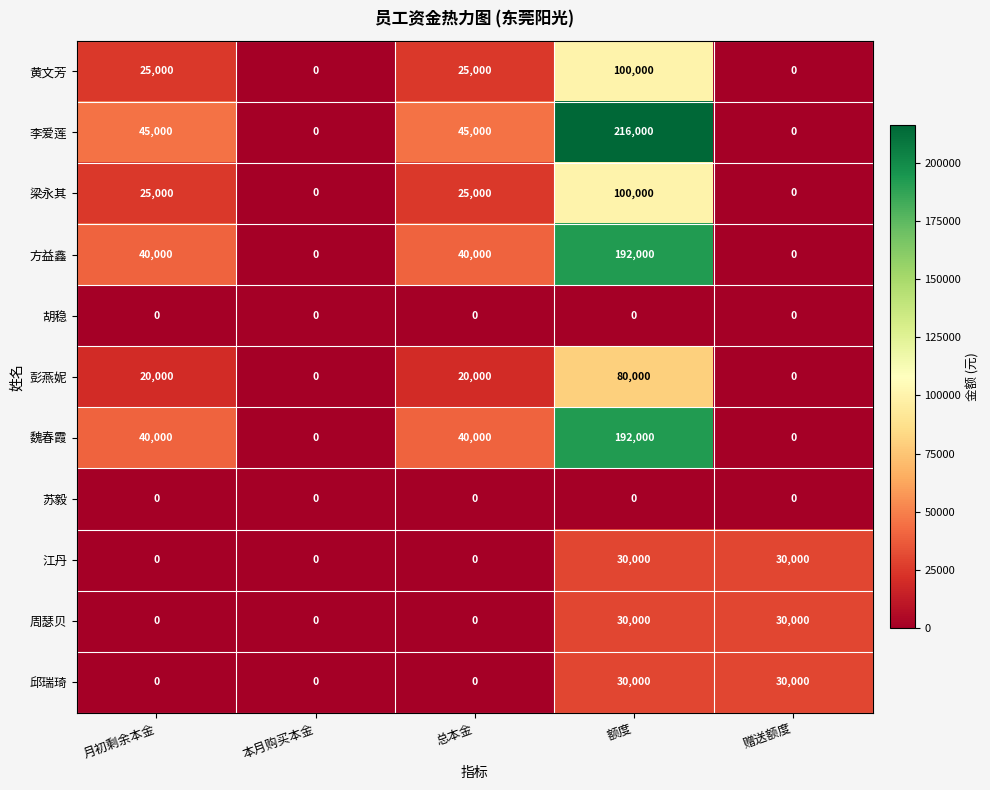

Which series changed the most between 本月购买本金 and 总本金?

李爱莲